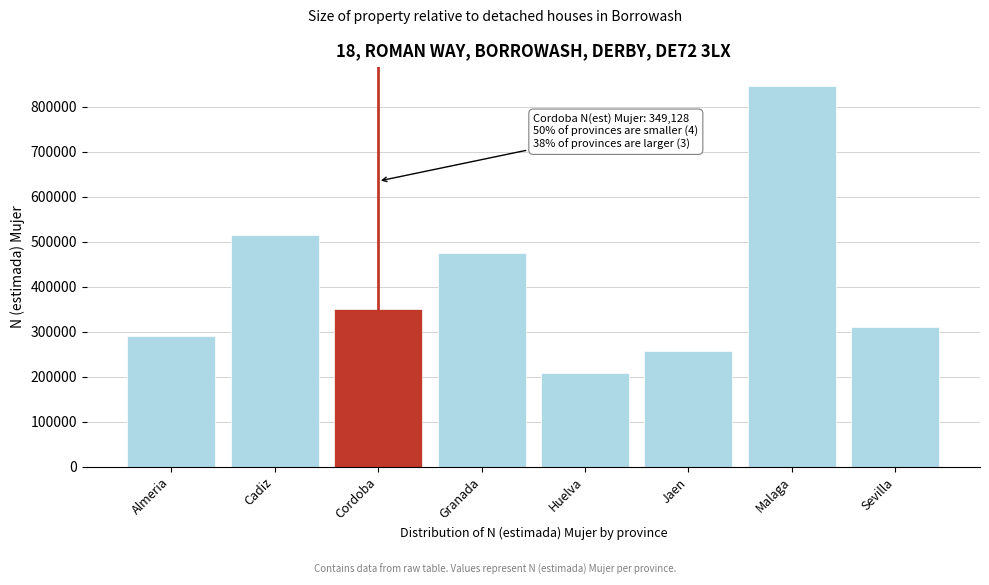

Reading right to left, what are all the values shown in this chart?

310485	845622	257056	208274	475718	349128	514969	289635